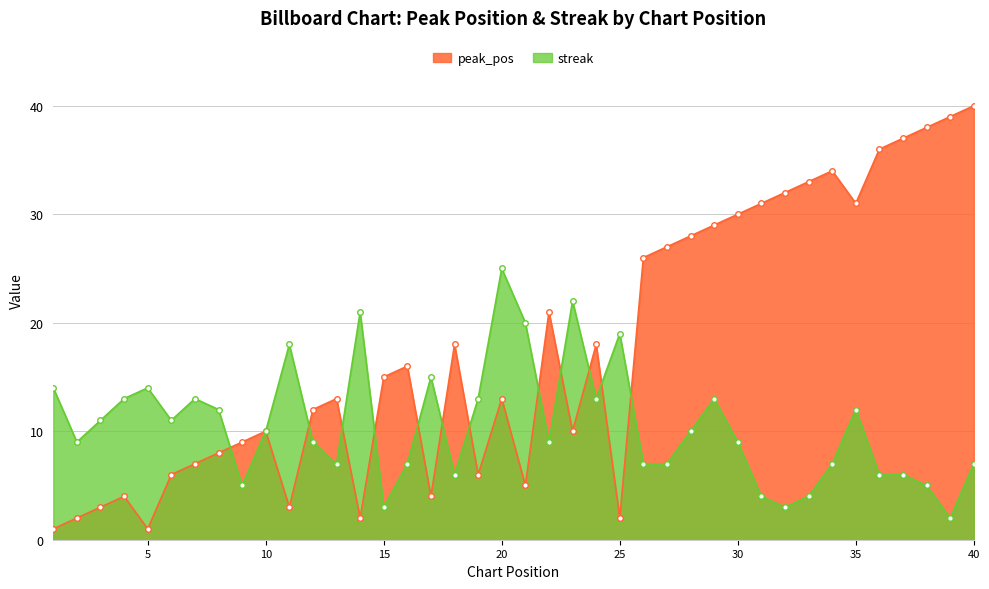

How many series are shown in this chart?

2